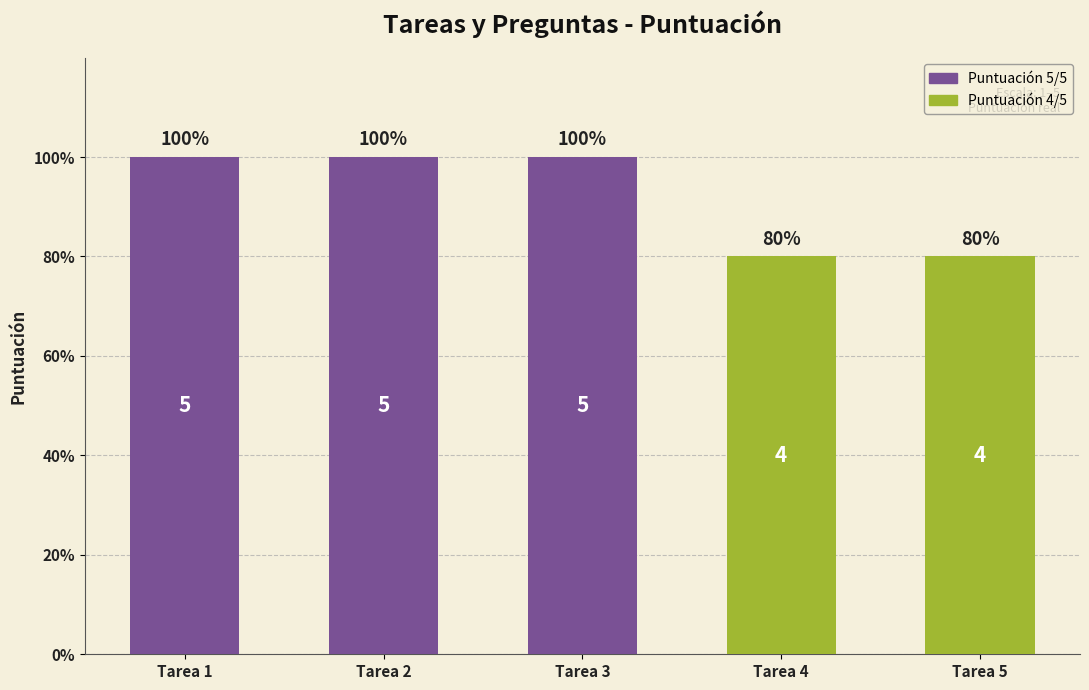

Reading left to right, extract all data points from this chart.

5	5	5	4	4